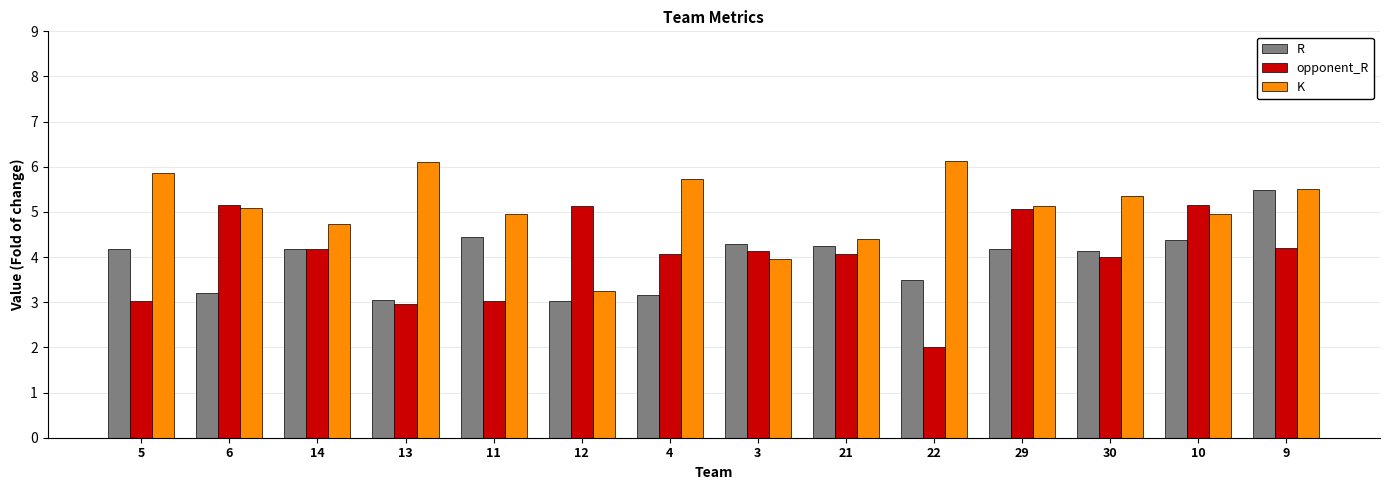

What is the greatest value displayed?

6.1